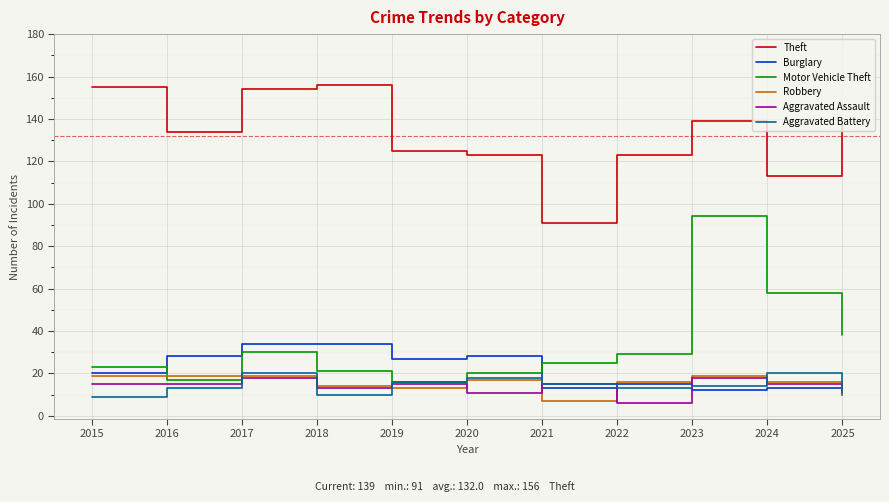

What is the sum of the Aggravated Battery values at 2025 and 2016?

24